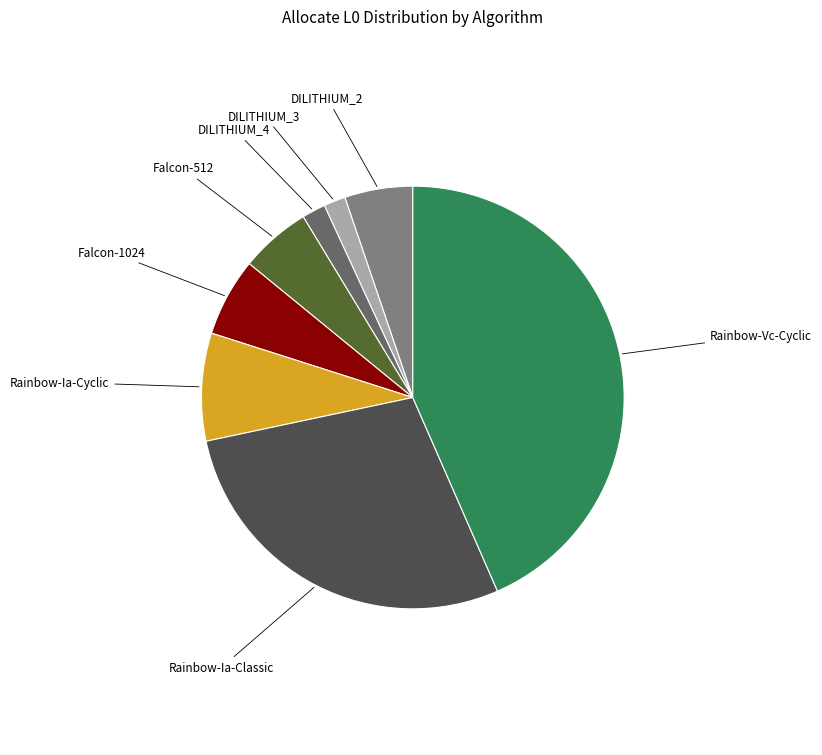

Is there any slice that represents more than half of the pie?

No